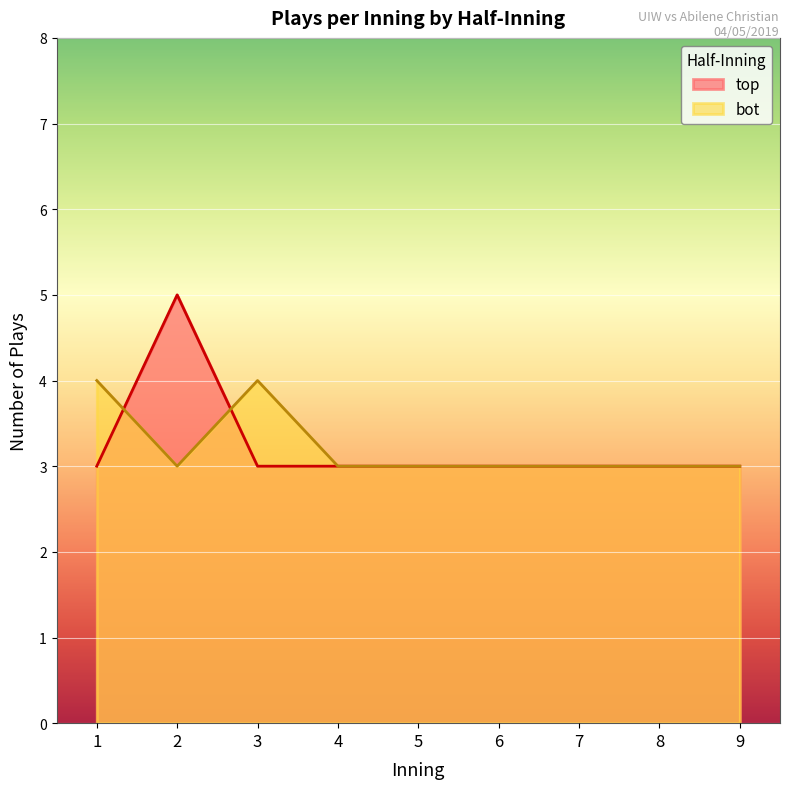

The top_plays_per_inning series shows 4 at 7. True or false?

False